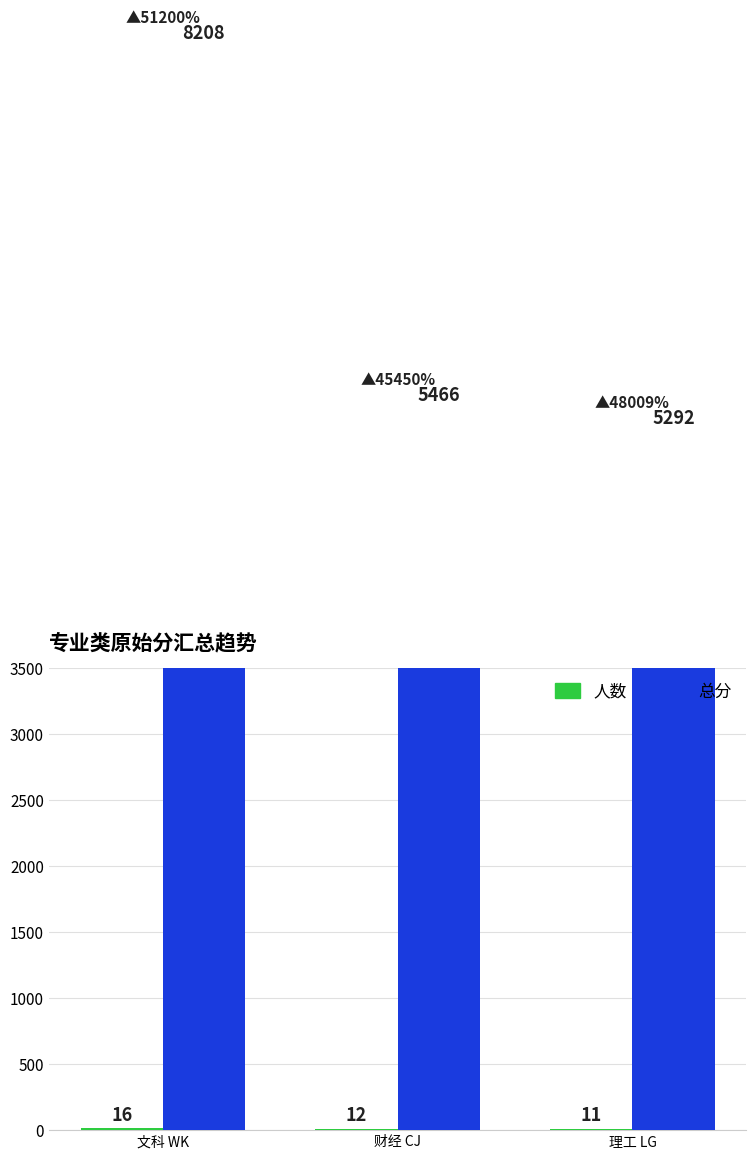

What is the minimum value for 总分?

5292